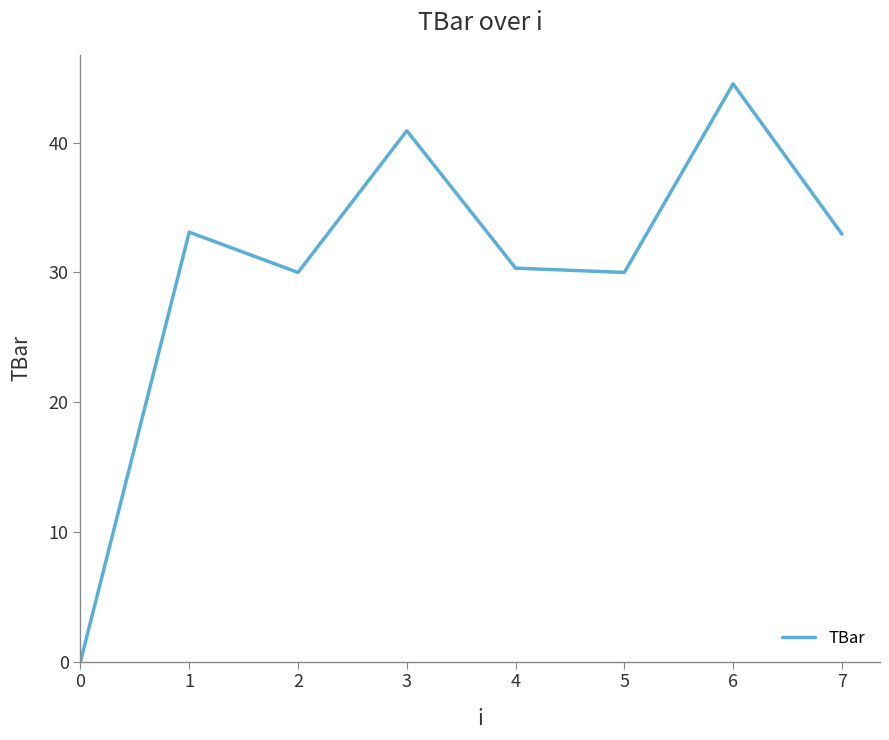

What value does the data have at 4?

30.3